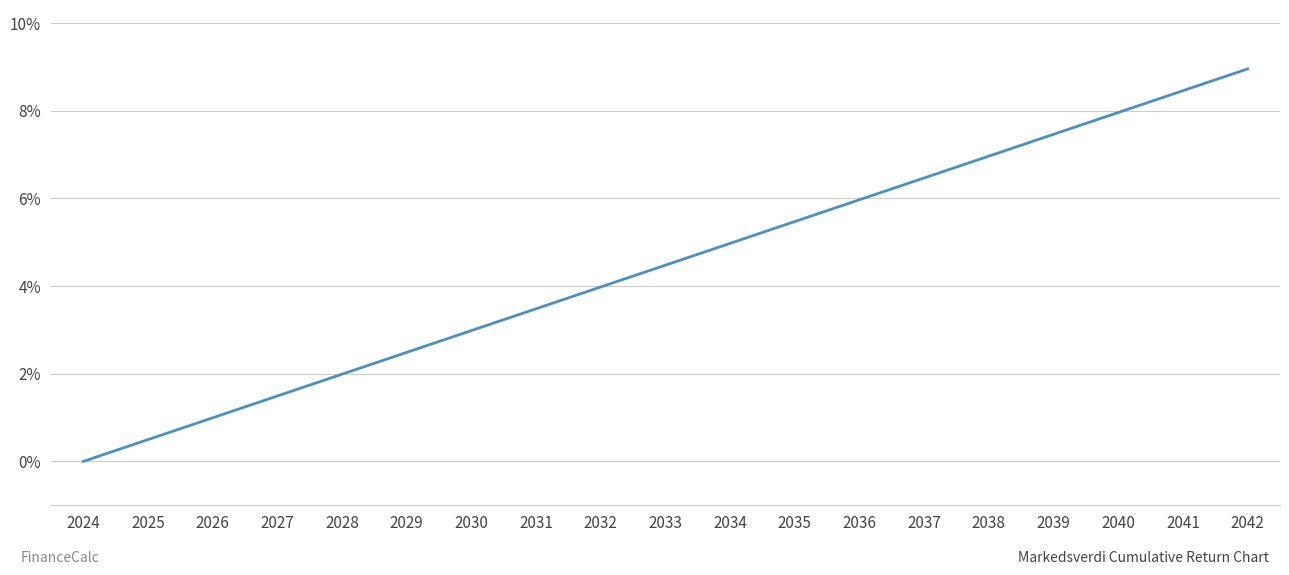

Does the chart display data point markers on the line(s)?

No